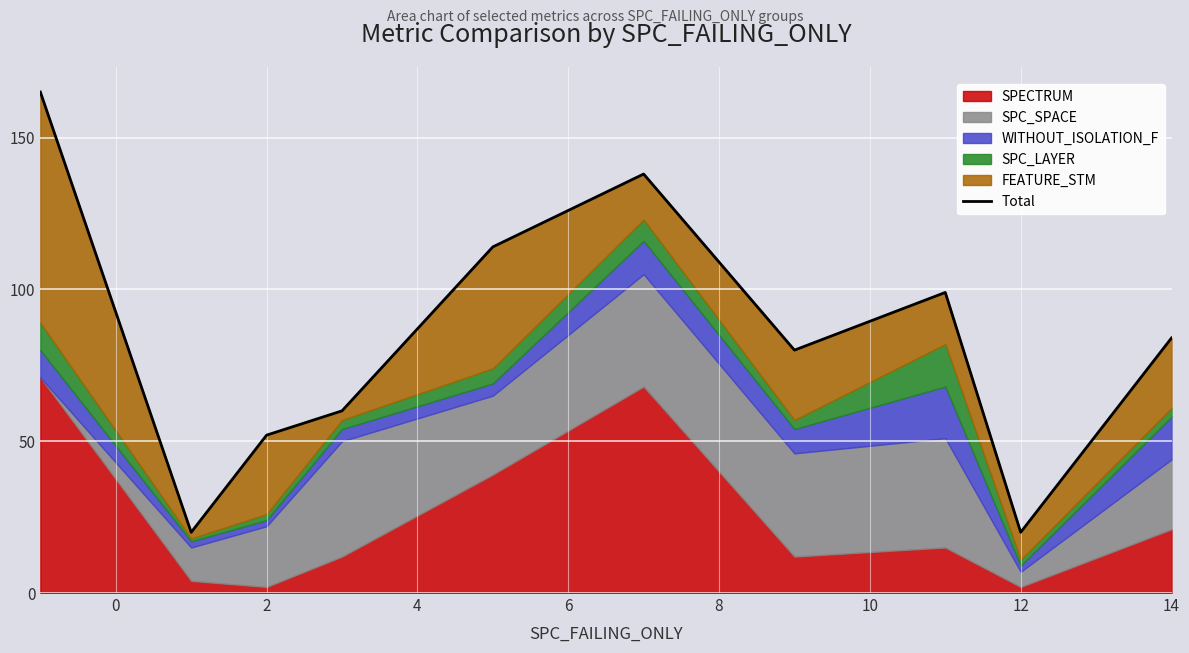

The SPECTRUM series shows 12 at 14. True or false?

False